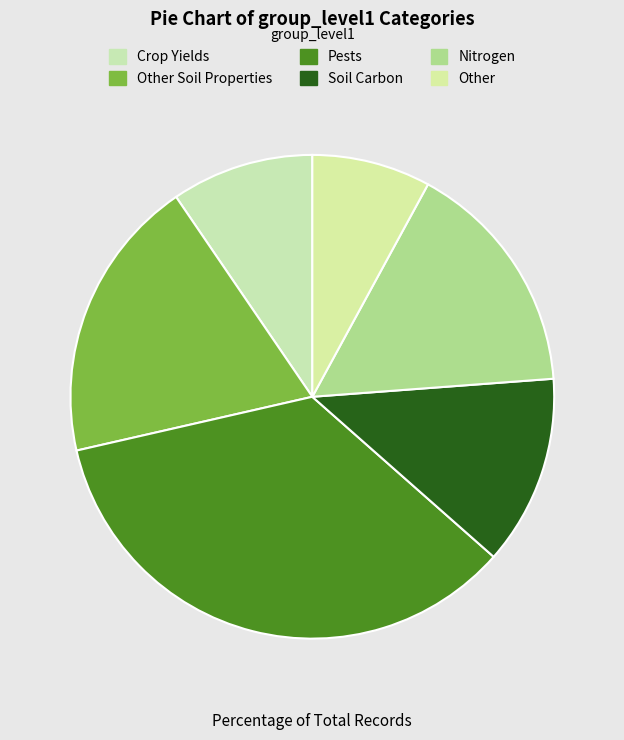

Between Nitrogen and Crop Yields, which is larger?

Nitrogen